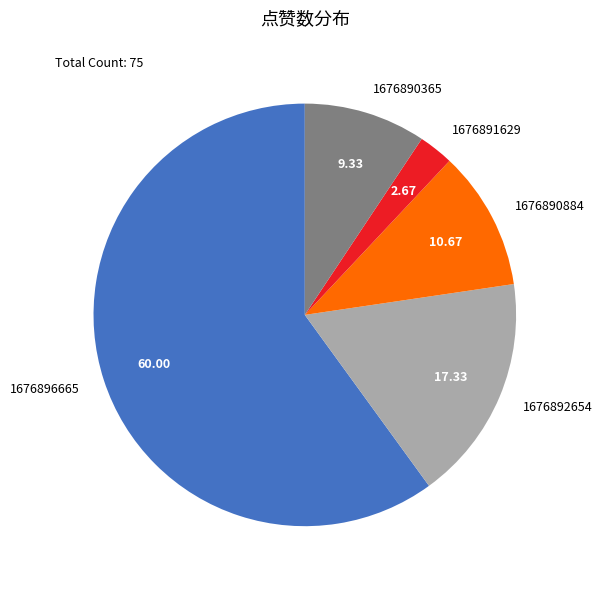

Do 1676890884 and 1676896665 together represent more than half of the pie?

Yes